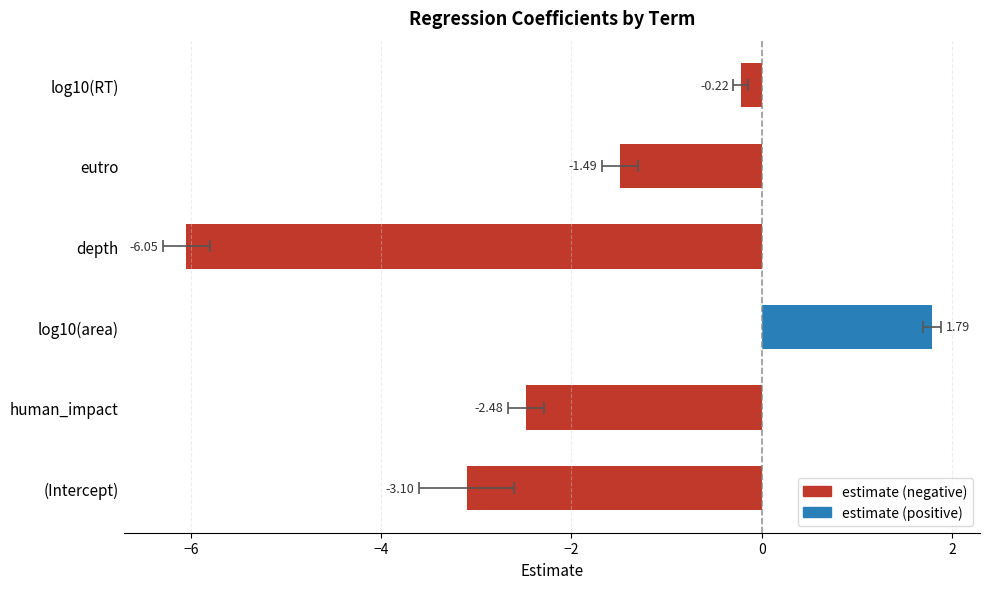

Are the bars grouped side by side (vs. stacked)?

No